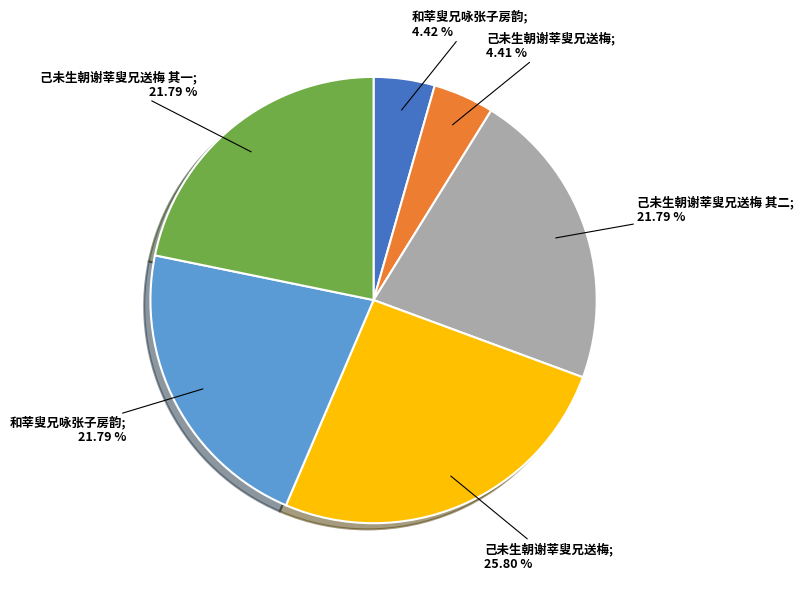

How many segments does this pie chart have?

6